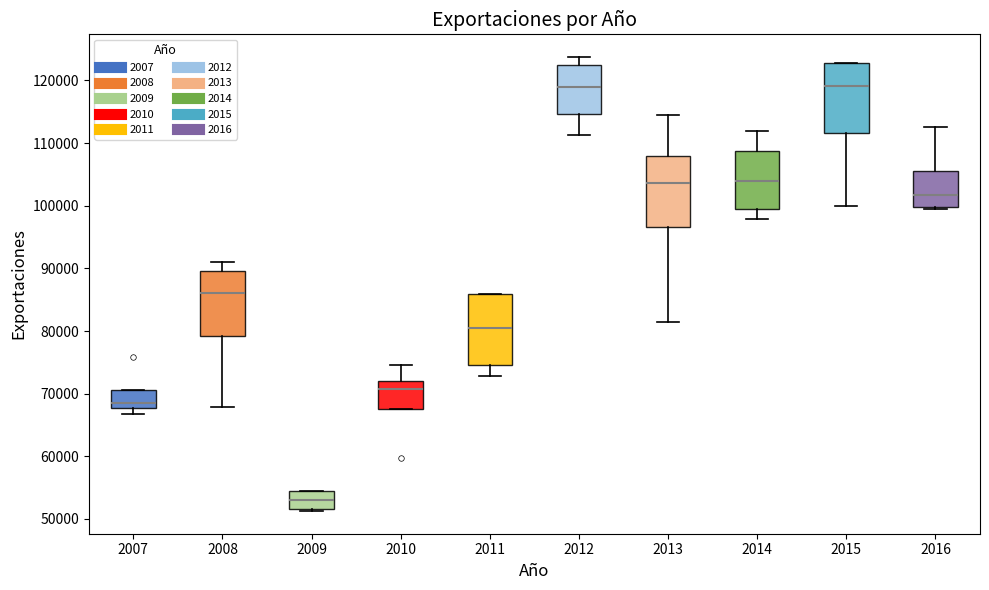

Where does the median line of the box at x = 2015 sit on the y-axis? The values are not printed on the chart, so give them approximately, as read against the axis.

119000